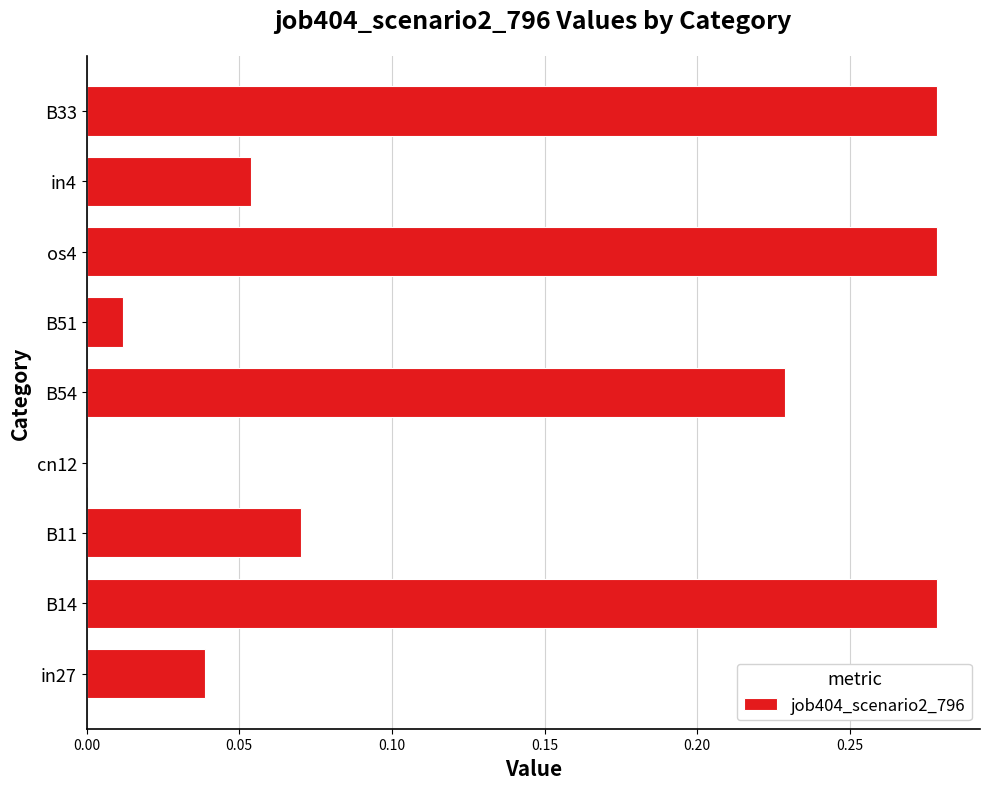

What is the sum of all values?

1.2